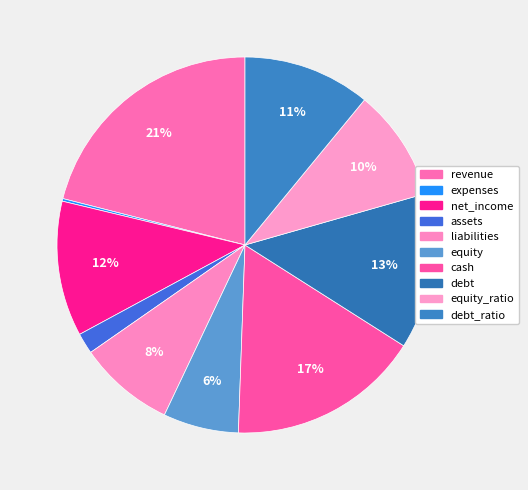

Combined, do assets and cash account for over 50%?

No